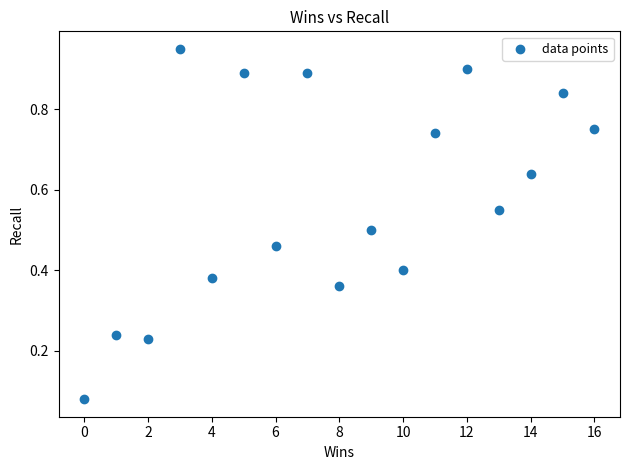

What is the range of X values (max minus min)?

16.0